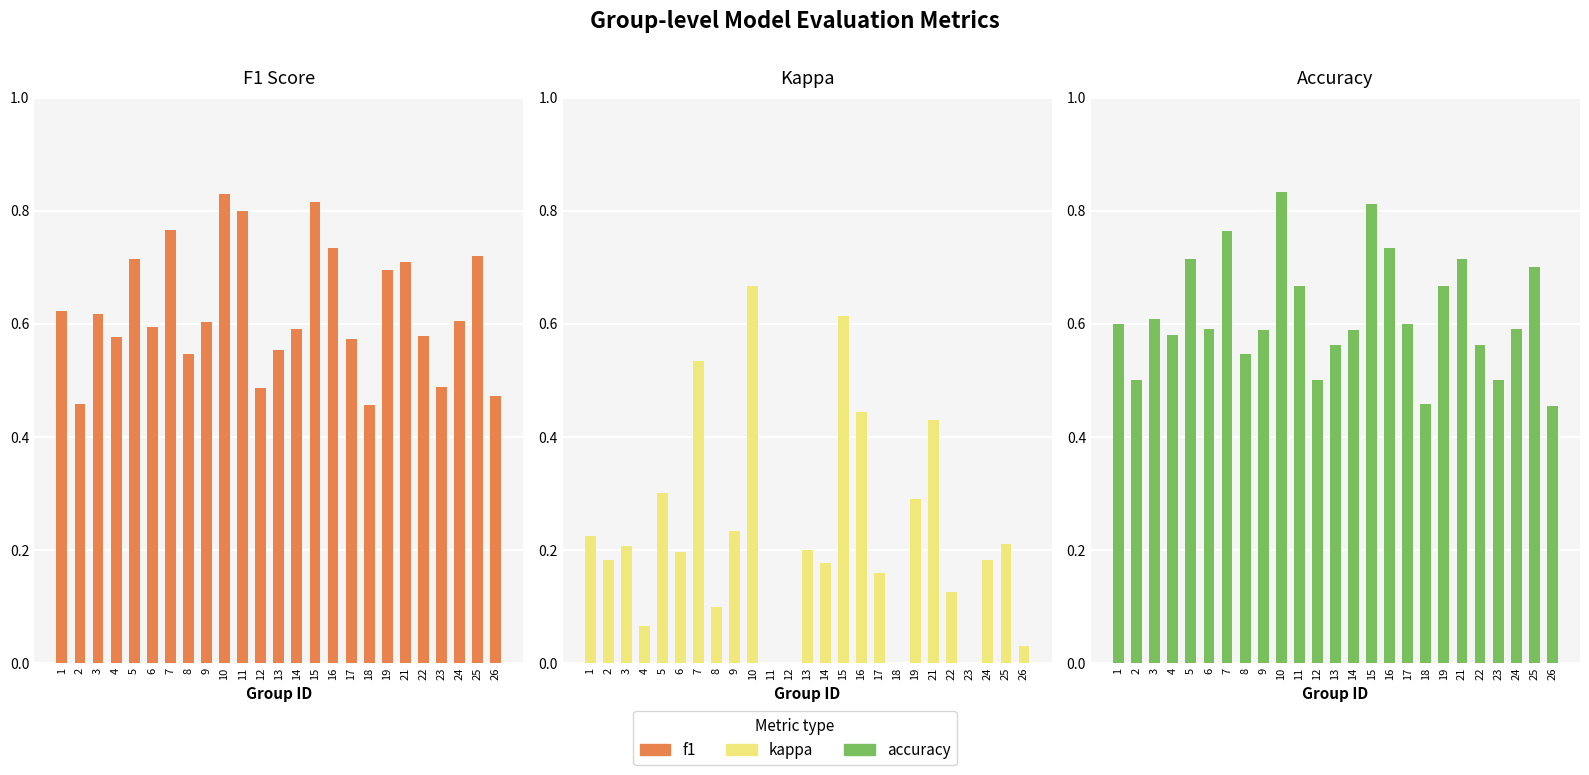

The f1 series shows 0.8 at 15. True or false?

True